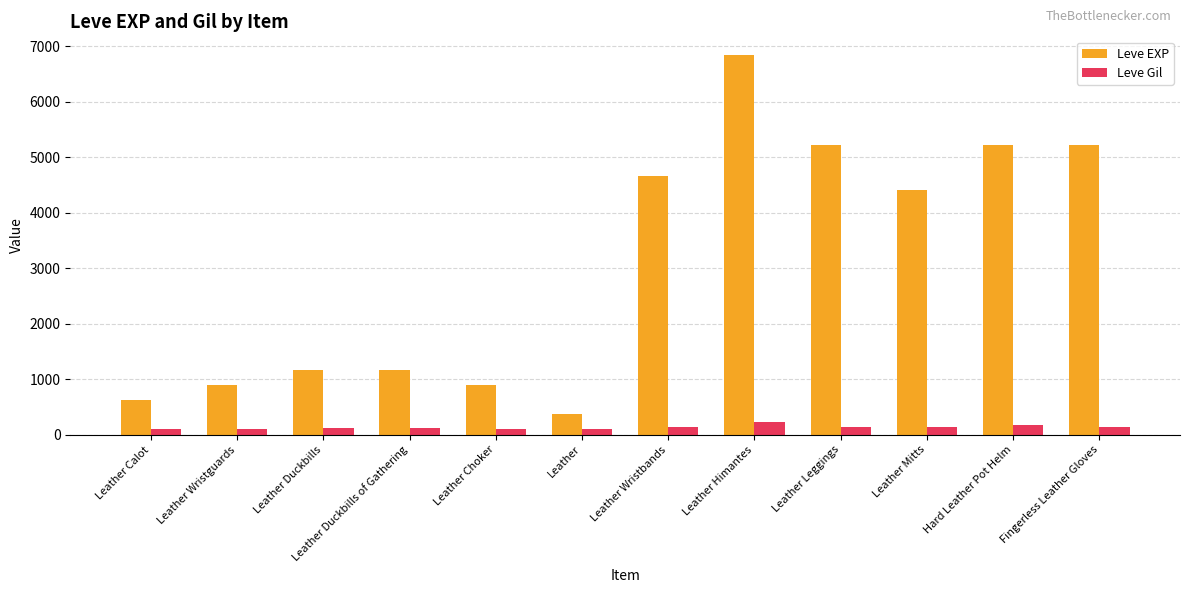

Which series has the largest range (max minus min)?

Leve EXP